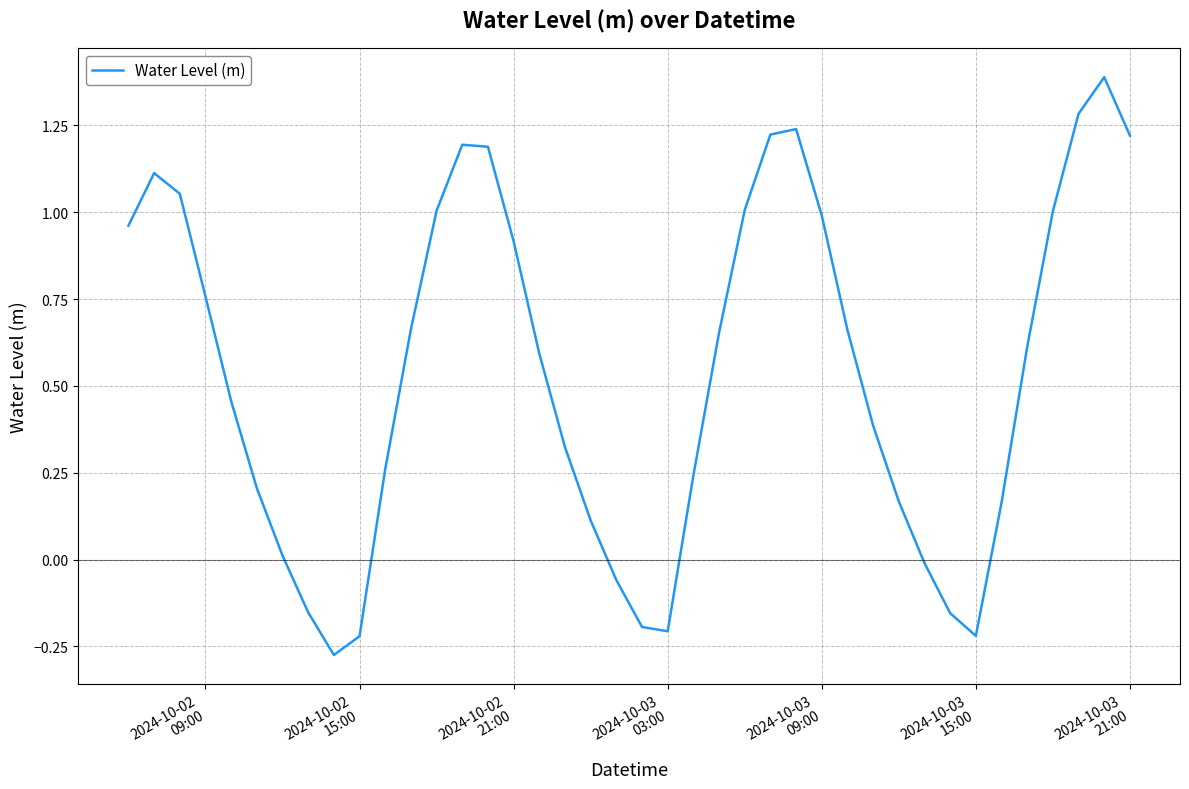

What is the maximum value shown in the chart?

1.4